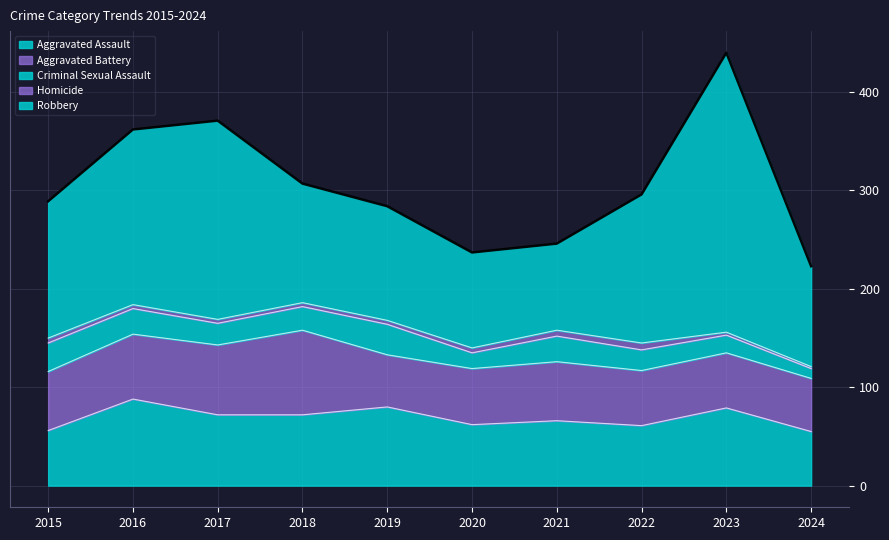

How many interior local valleys does the Criminal Sexual Assault series have?

2